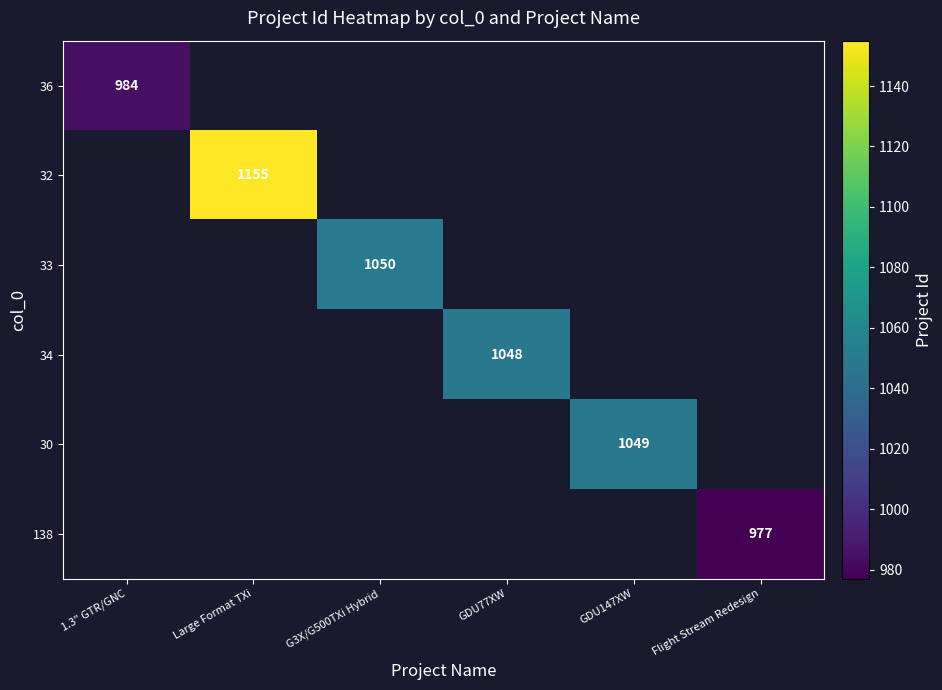

Is it true that 36 equals 984 at 1.3" GTR/GNC?

True